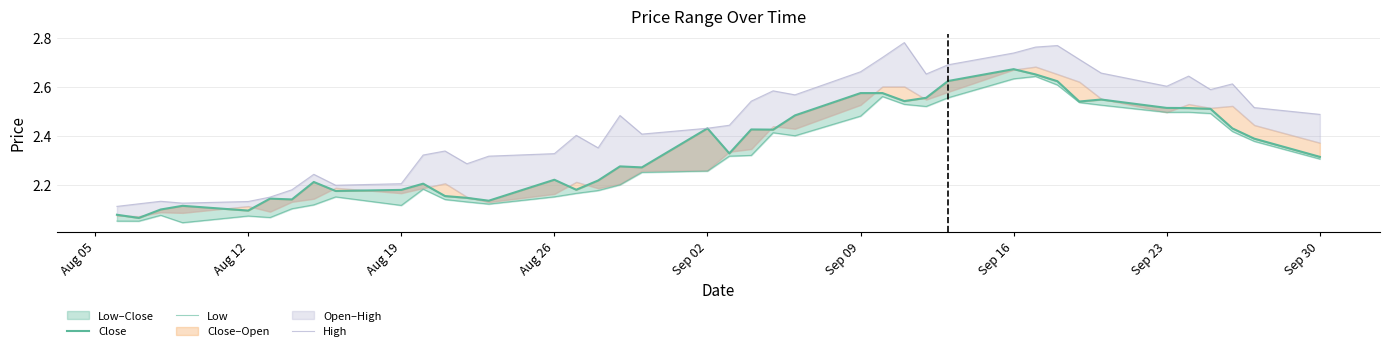

Where is the first local minimum for Low?

Aug 12